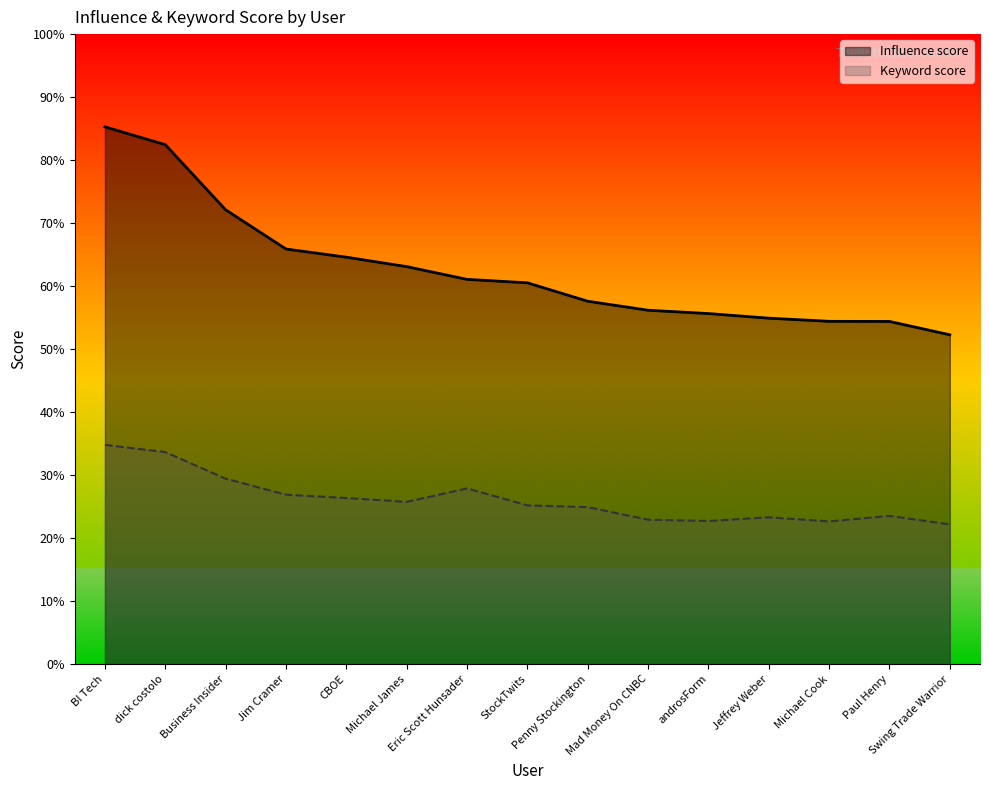

Is the value of Keyword score at Swing Trade Warrior greater than the value of Influence score at dick costolo?

No